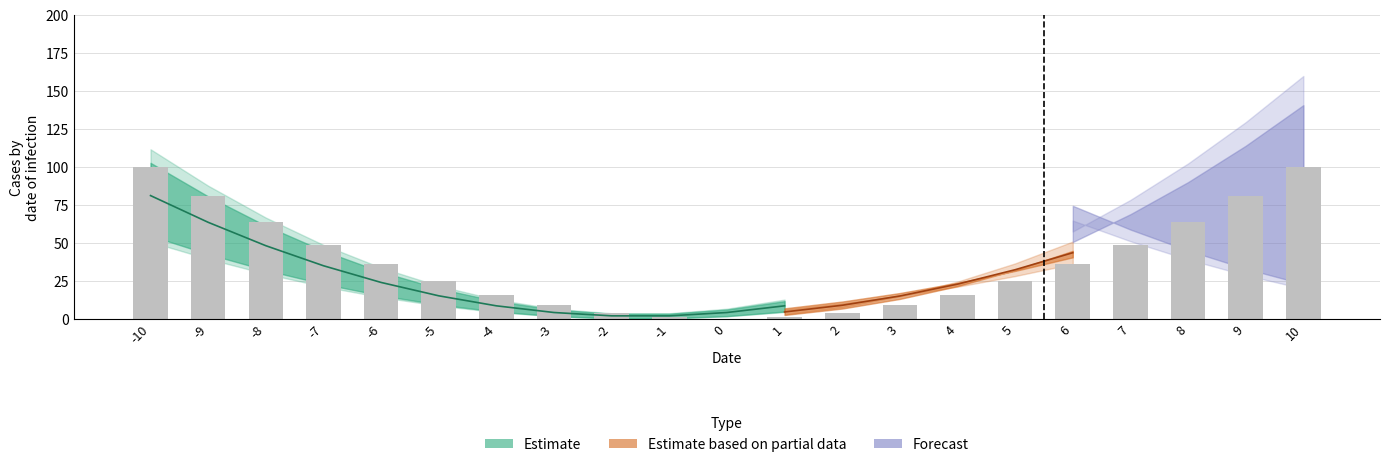

Between -9 and 2, which is larger?

-9